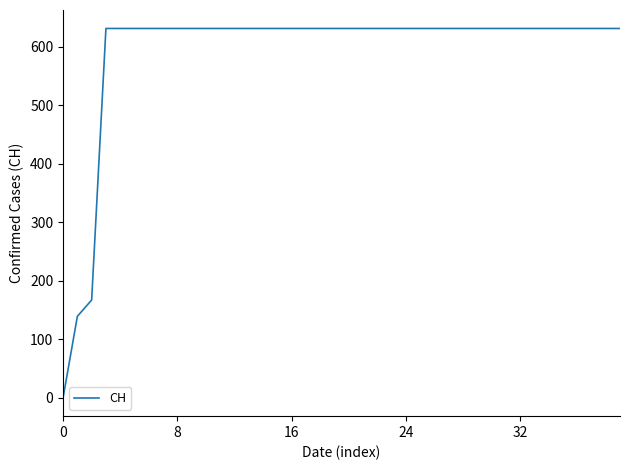

What is the maximum value shown in the chart?

631